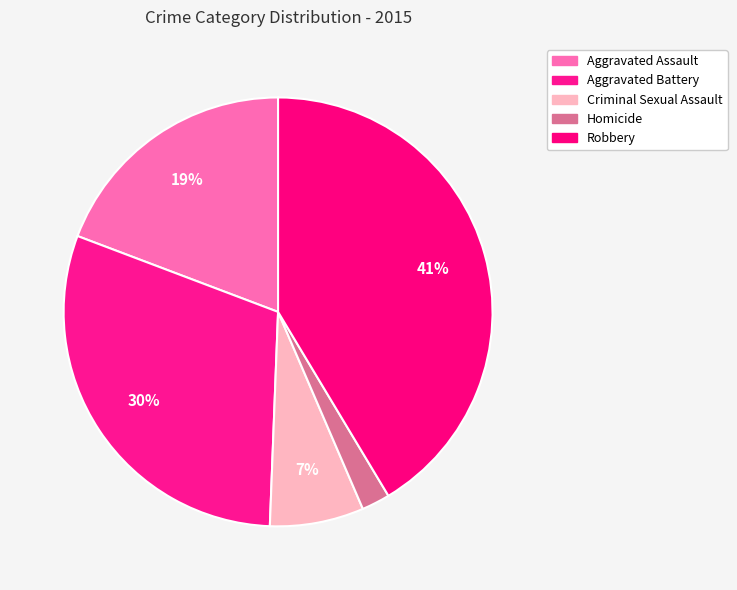

Is there a majority slice in this chart?

No